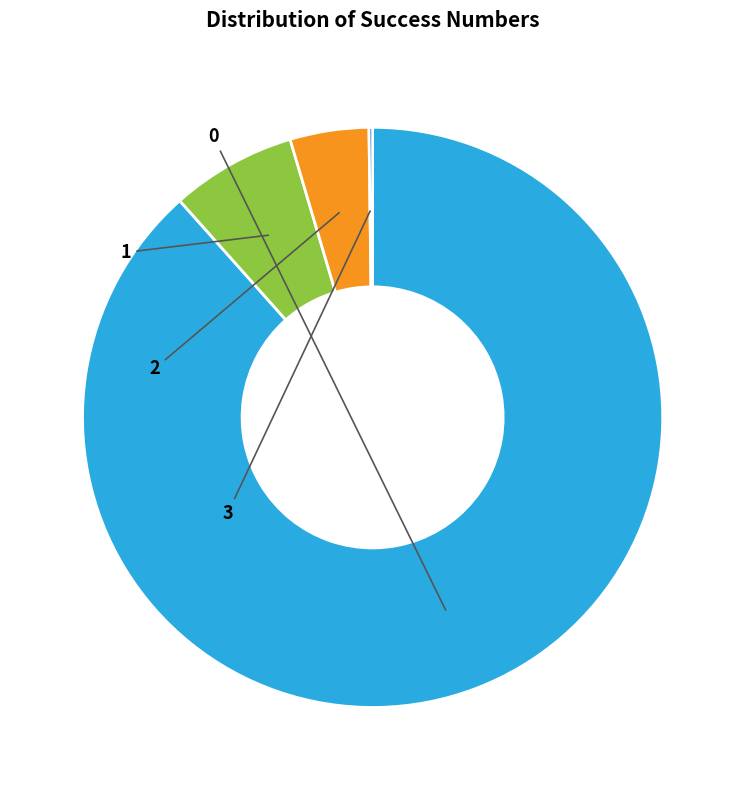

Is there a majority slice in this chart?

Yes